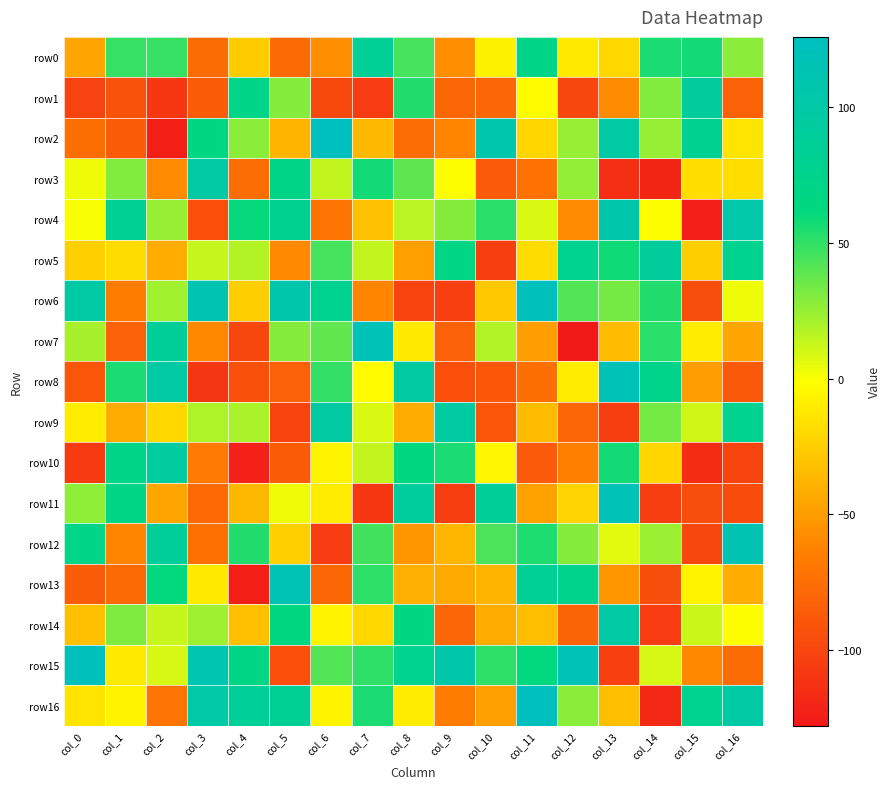

Reading right to left, list all the values displayed in this chart.

row0: col_16=28	col_15=58	col_14=56	col_13=-20	col_12=-11	col_11=70	col_10=-7	col_9=-57	col_8=45	col_7=85	col_6=-57	col_5=-77	col_4=-26	col_3=-76	col_2=49	col_1=49	col_0=-45
row1: col_16=-83	col_15=90	col_14=30	col_13=-58	col_12=-99	col_11=-2	col_10=-80	col_9=-79	col_8=54	col_7=-106	col_6=-98	col_5=29	col_4=71	col_3=-86	col_2=-109	col_1=-92	col_0=-102
row2: col_16=-14	col_15=80	col_14=25	col_13=99	col_12=25	col_11=-21	col_10=108	col_9=-62	col_8=-75	col_7=-36	col_6=126	col_5=-38	col_4=28	col_3=65	col_2=-124	col_1=-86	col_0=-74
row3: col_16=-17	col_15=-17	col_14=-120	col_13=-114	col_12=26	col_11=-72	col_10=-87	col_9=-1	col_8=39	col_7=58	col_6=14	col_5=70	col_4=-75	col_3=98	col_2=-58	col_1=30	col_0=3
row4: col_16=103	col_15=-125	col_14=-1	col_13=106	col_12=-58	col_11=8	col_10=52	col_9=29	col_8=16	col_7=-31	col_6=-71	col_5=80	col_4=61	col_3=-94	col_2=25	col_1=82	col_0=0
row5: col_16=76	col_15=-25	col_14=90	col_13=59	col_12=78	col_11=-18	col_10=-105	col_9=67	col_8=-48	col_7=14	col_6=45	col_5=-59	col_4=18	col_3=13	col_2=-42	col_1=-18	col_0=-24
row6: col_16=3	col_15=-95	col_14=54	col_13=33	col_12=42	col_11=122	col_10=-28	col_9=-104	col_8=-101	col_7=-62	col_6=79	col_5=106	col_4=-25	col_3=112	col_2=22	col_1=-66	col_0=98
row7: col_16=-45	col_15=-10	col_14=52	col_13=-34	col_12=-128	col_11=-49	col_10=18	col_9=-82	col_8=-11	col_7=117	col_6=38	col_5=29	col_4=-99	col_3=-60	col_2=87	col_1=-83	col_0=21
row8: col_16=-88	col_15=-49	col_14=74	col_13=117	col_12=-10	col_11=-74	col_10=-89	col_9=-94	col_8=95	col_7=-2	col_6=50	col_5=-82	col_4=-93	col_3=-110	col_2=98	col_1=56	col_0=-90
row9: col_16=79	col_15=11	col_14=33	col_13=-105	col_12=-80	col_11=-34	col_10=-90	col_9=97	col_8=-41	col_7=8	col_6=97	col_5=-101	col_4=20	col_3=19	col_2=-20	col_1=-42	col_0=-10
row10: col_16=-101	col_15=-116	col_14=-21	col_13=58	col_12=-64	col_11=-87	col_10=-5	col_9=56	col_8=63	col_7=14	col_6=-6	col_5=-86	col_4=-123	col_3=-67	col_2=94	col_1=71	col_0=-107
row11: col_16=-96	col_15=-95	col_14=-105	col_13=117	col_12=-22	col_11=-47	col_10=88	col_9=-105	col_8=91	col_7=-109	col_6=-10	col_5=3	col_4=-36	col_3=-78	col_2=-45	col_1=68	col_0=27
row12: col_16=112	col_15=-100	col_14=24	col_13=6	col_12=29	col_11=55	col_10=44	col_9=-37	col_8=-53	col_7=46	col_6=-106	col_5=-24	col_4=54	col_3=-73	col_2=89	col_1=-62	col_0=71
row13: col_16=-41	col_15=-6	col_14=-95	col_13=-53	col_12=75	col_11=84	col_10=-38	col_9=-43	col_8=-40	col_7=51	col_6=-79	col_5=115	col_4=-124	col_3=-11	col_2=62	col_1=-77	col_0=-86
row14: col_16=-1	col_15=12	col_14=-106	col_13=98	col_12=-81	col_11=-33	col_10=-42	col_9=-80	col_8=65	col_7=-20	col_6=-6	col_5=64	col_4=-32	col_3=23	col_2=13	col_1=31	col_0=-32
row15: col_16=-76	col_15=-60	col_14=9	col_13=-104	col_12=117	col_11=62	col_10=51	col_9=105	col_8=78	col_7=51	col_6=42	col_5=-94	col_4=67	col_3=111	col_2=9	col_1=-11	col_0=123
row16: col_16=99	col_15=76	col_14=-118	col_13=-33	col_12=28	col_11=126	col_10=-48	col_9=-66	col_8=-10	col_7=56	col_6=-6	col_5=82	col_4=86	col_3=100	col_2=-71	col_1=-6	col_0=-14